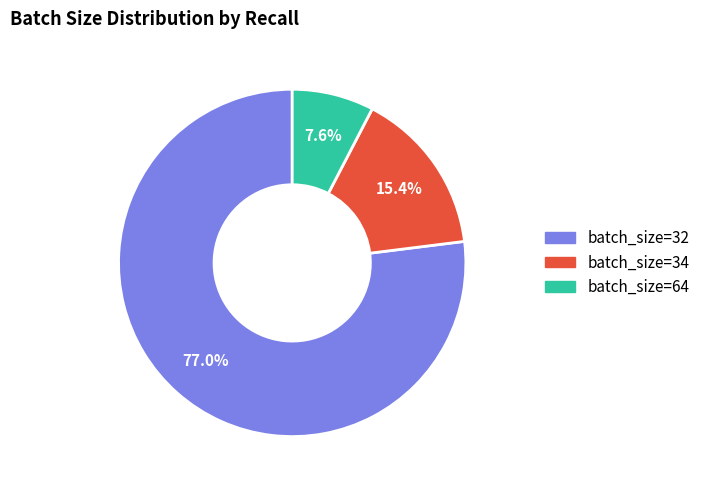

Is there any slice that represents more than half of the pie?

Yes